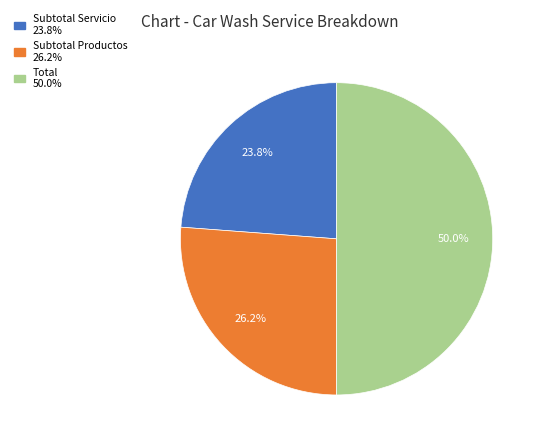

What percentage is NOT represented by Subtotal Productos?

73.8%